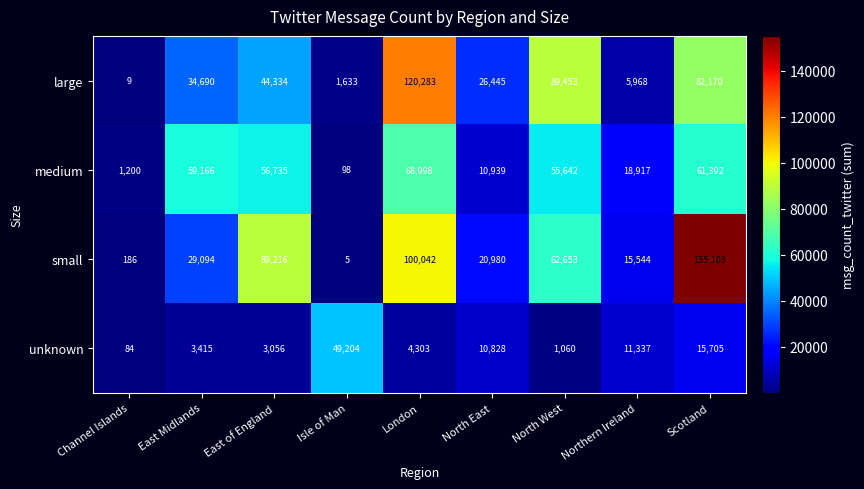

What is the lowest value of the medium series?

98